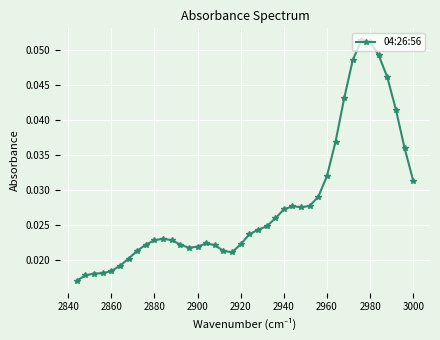

How many points are lower than both their immediate neighbors (excluding endpoints)?

3